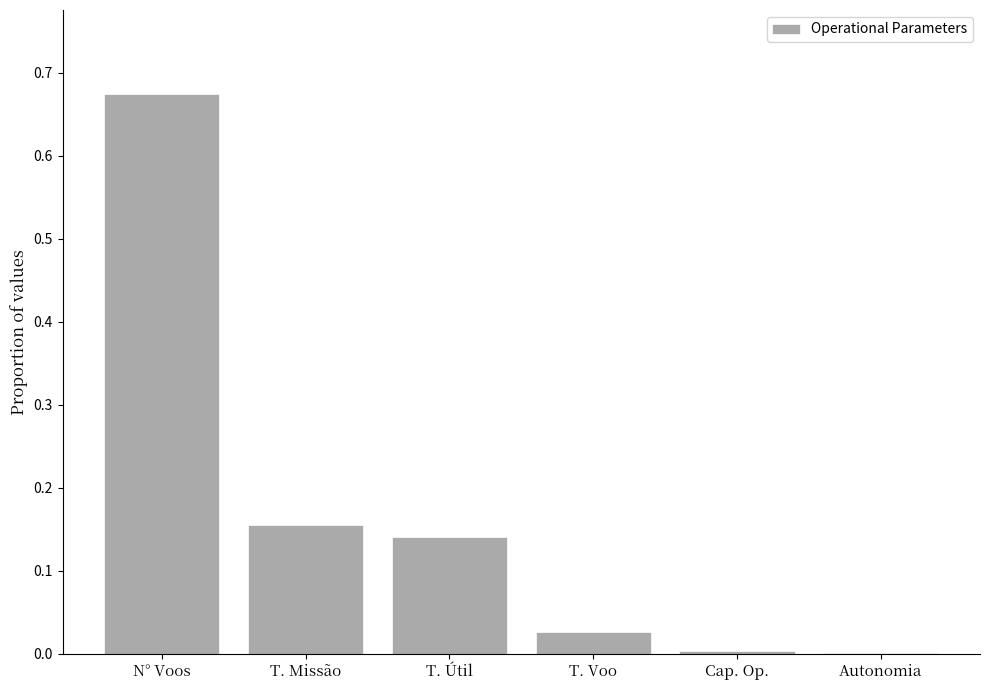

The chart shows a value of 0.0 at T. Missão. True or false?

False